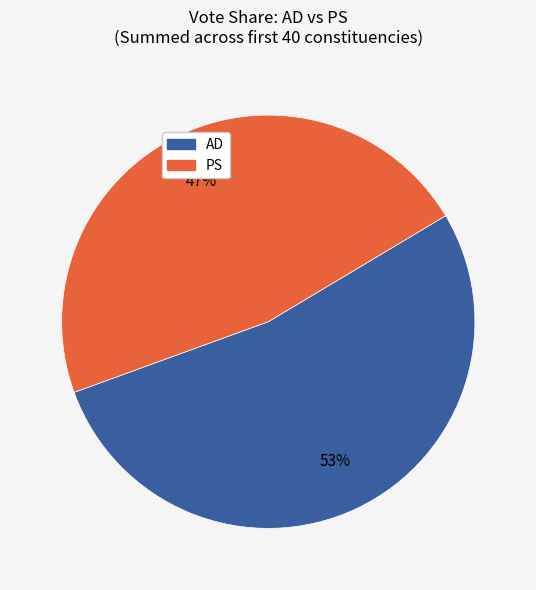

Is the sum of AD and PS greater than half?

Yes